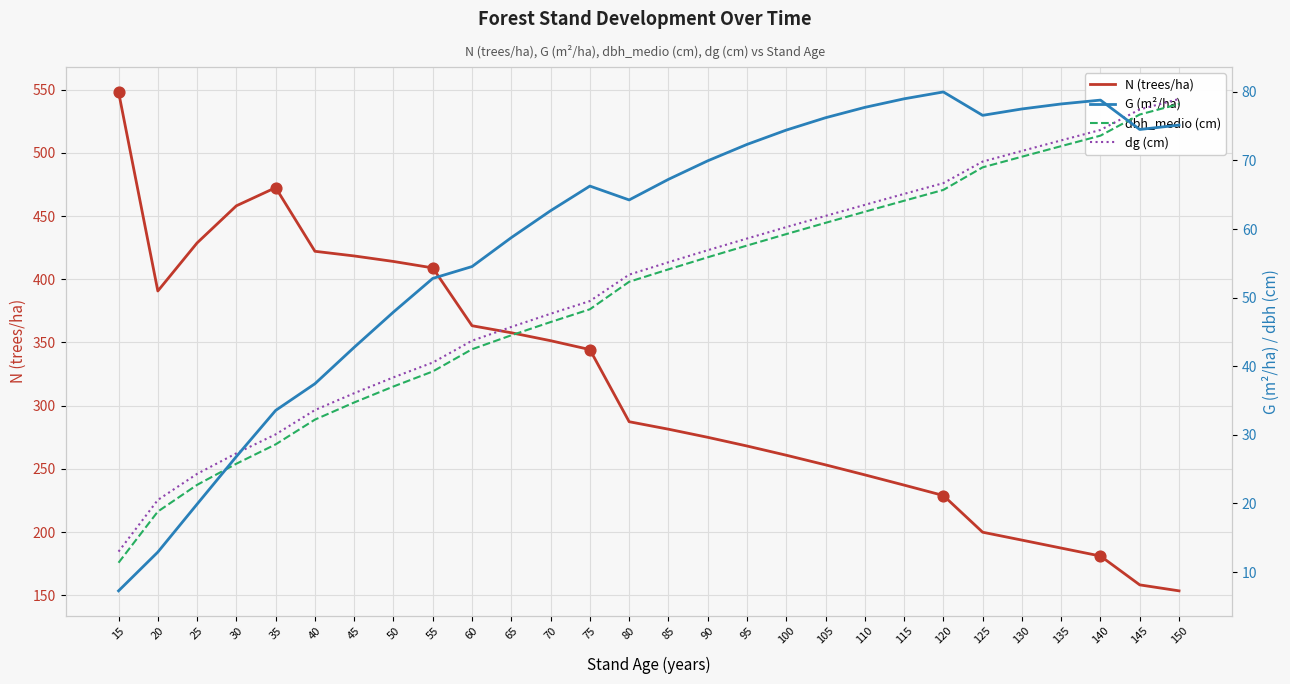

Which series has the widest spread of Y values?

N (trees/ha)